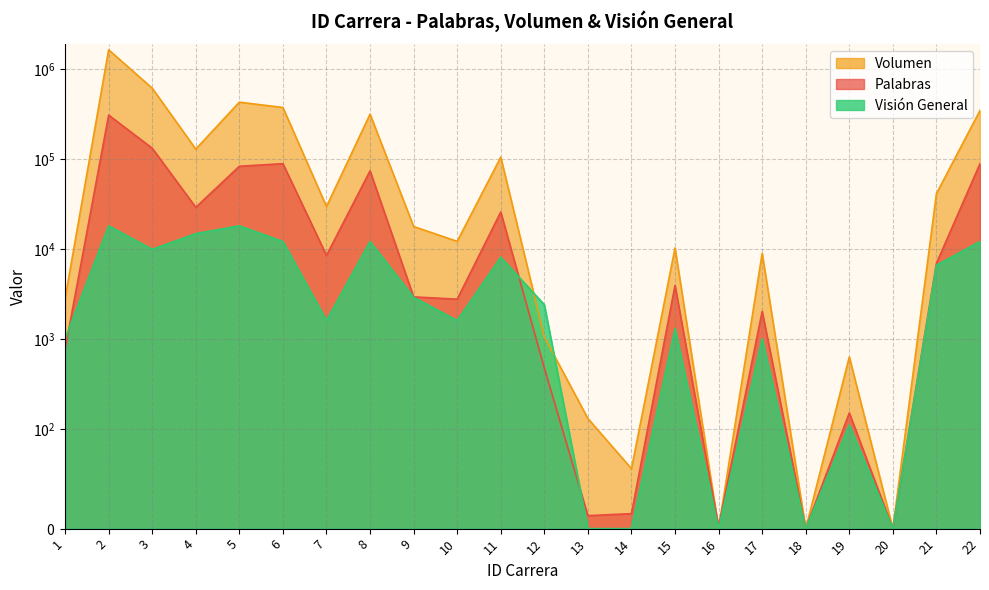

Rank the series at 20 from highest to lowest value.

Palabras, Volumen, Visión General